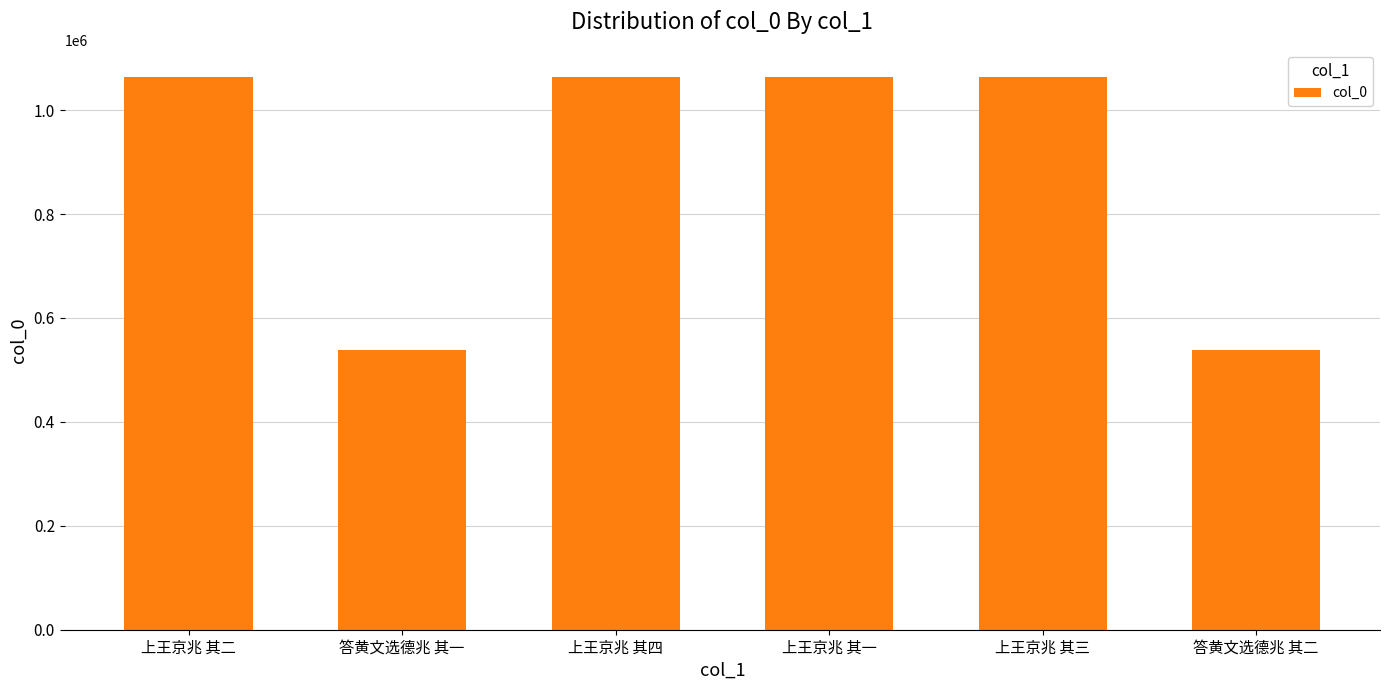

What is the average value?

888164